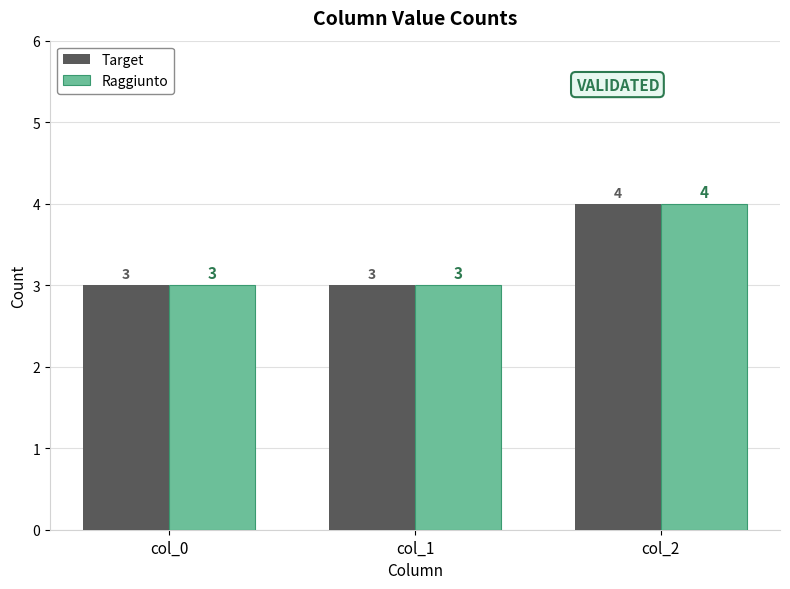

What are all the series names shown in the legend?

Target, Raggiunto